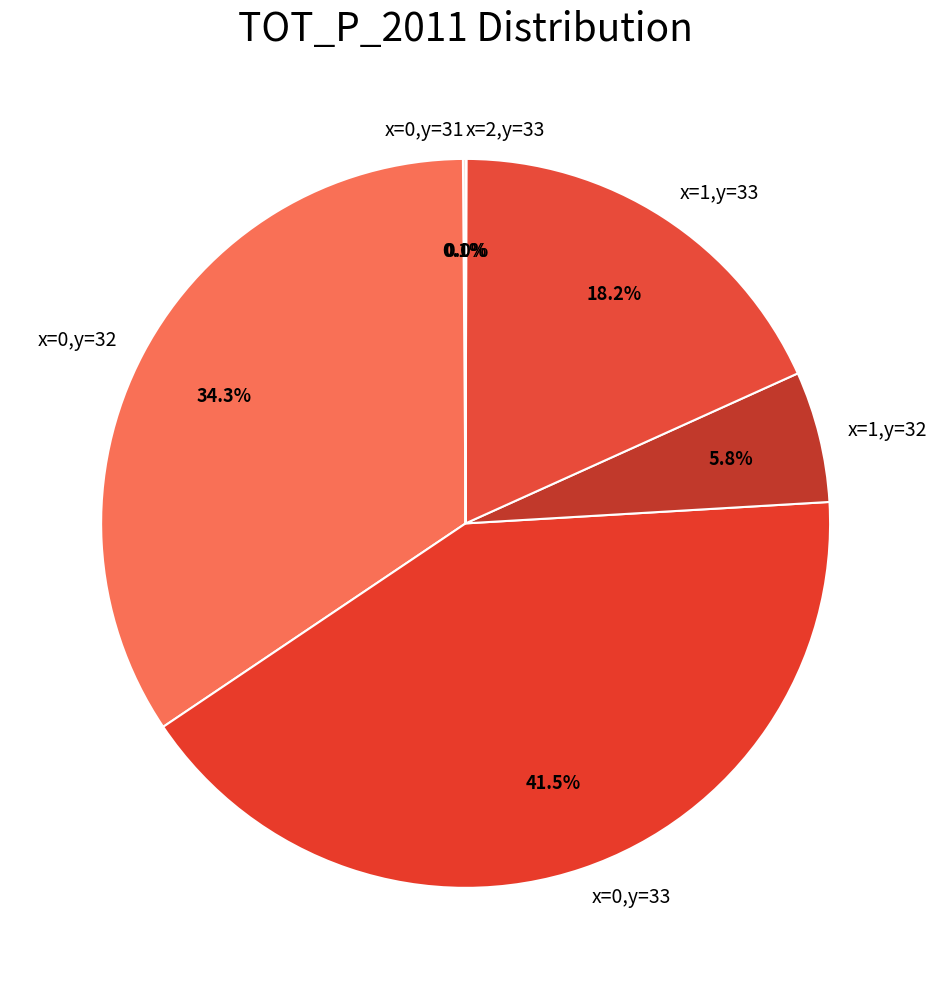

Between x=0,y=33 and x=1,y=33, which is larger?

x=0,y=33